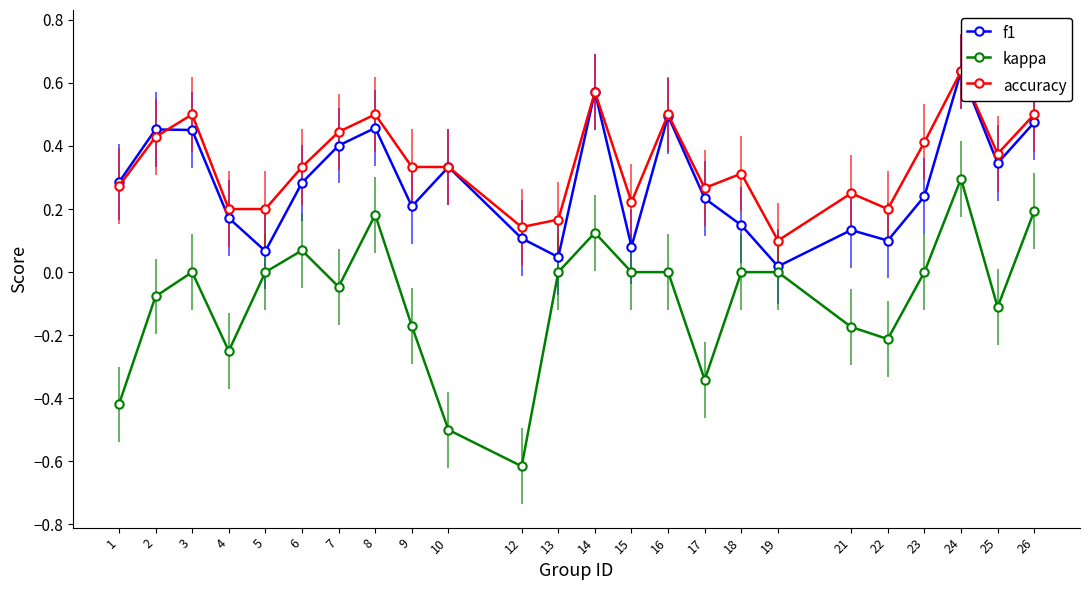

List the series in order of their peak value, lowest first.

kappa, f1, accuracy